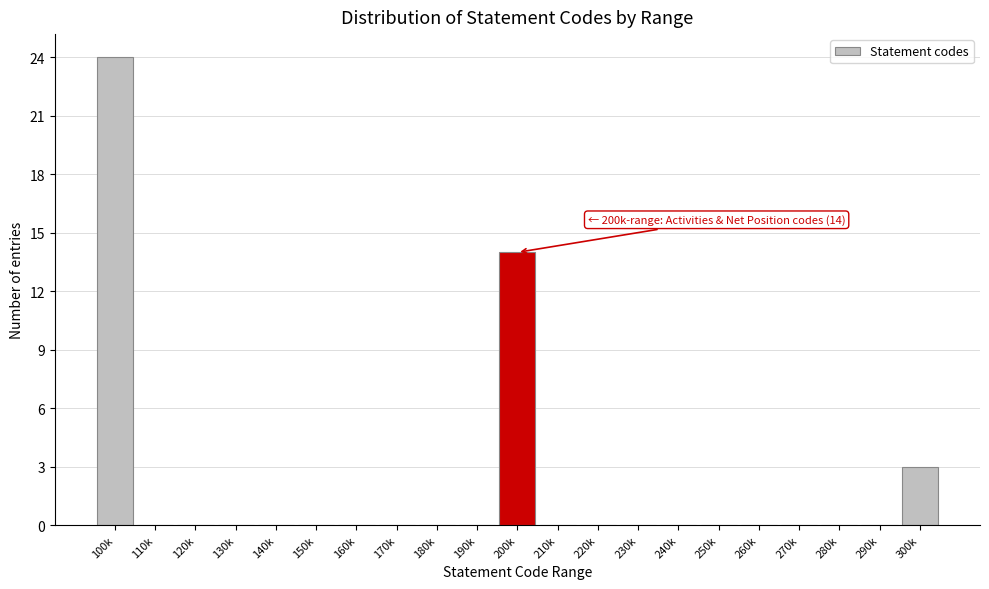

Reading left to right, list all the values displayed in this chart.

100k=24	110k=0	120k=0	130k=0	140k=0	150k=0	160k=0	170k=0	180k=0	190k=0	200k=14	210k=0	220k=0	230k=0	240k=0	250k=0	260k=0	270k=0	280k=0	290k=0	300k=3